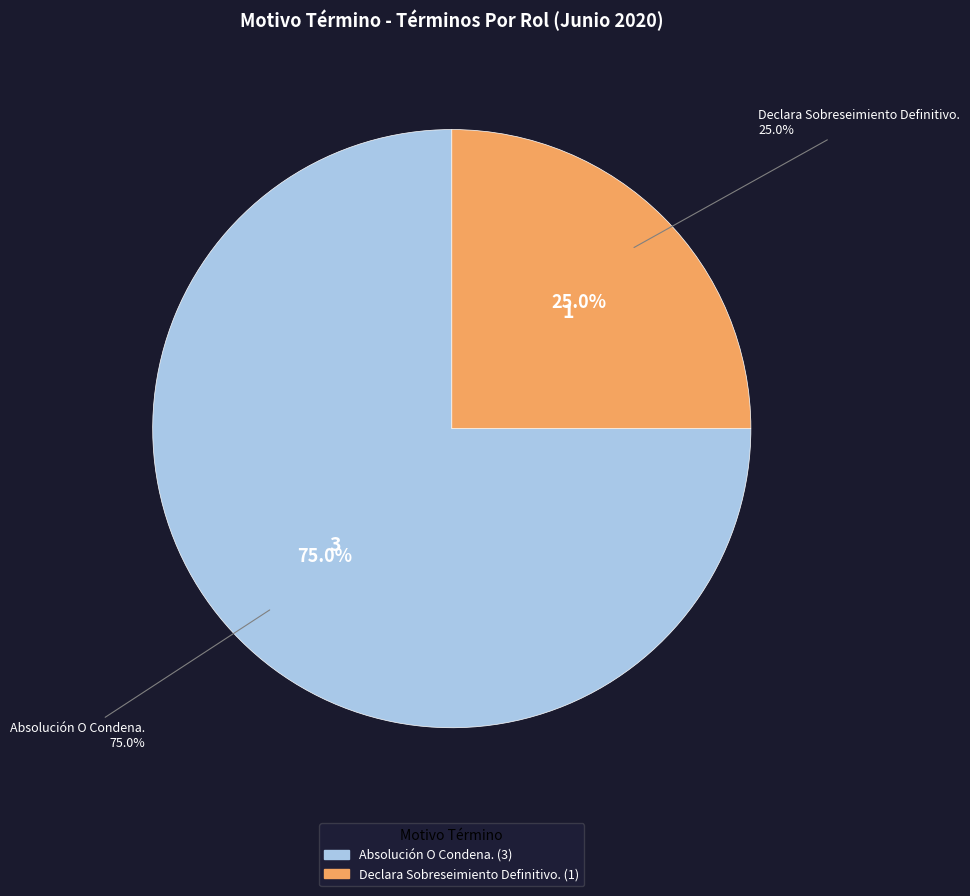

Rank the categories by value from lowest to highest.

Declara Sobreseimiento Definitivo., Absolución O Condena.